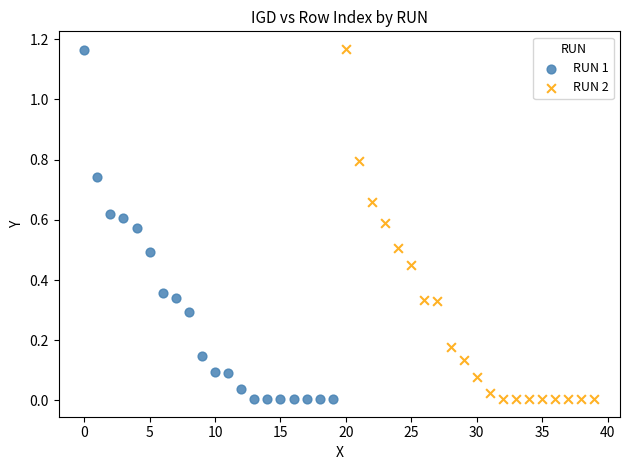

Which series has the largest Y range (max minus min)?

RUN 2